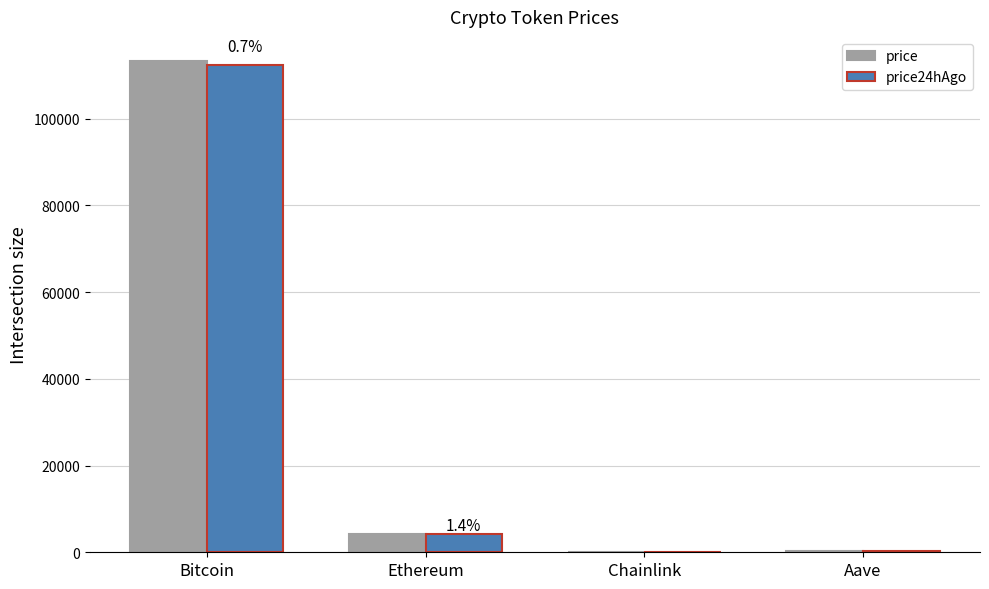

What is the sum of the price values at Aave and Bitcoin?

113434.4